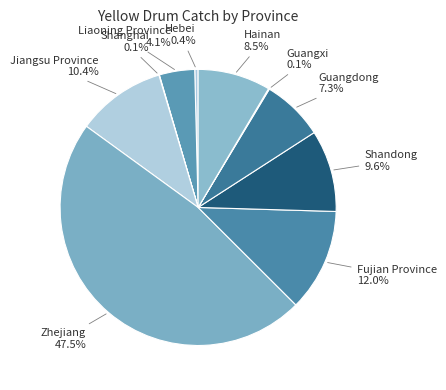

Rank the categories by value from highest to lowest.

Zhejiang, Fujian Province, Jiangsu Province, Shandong, Hainan, Guangdong, Liaoning Province, Hebei, Guangxi, Shanghai, Tianjin